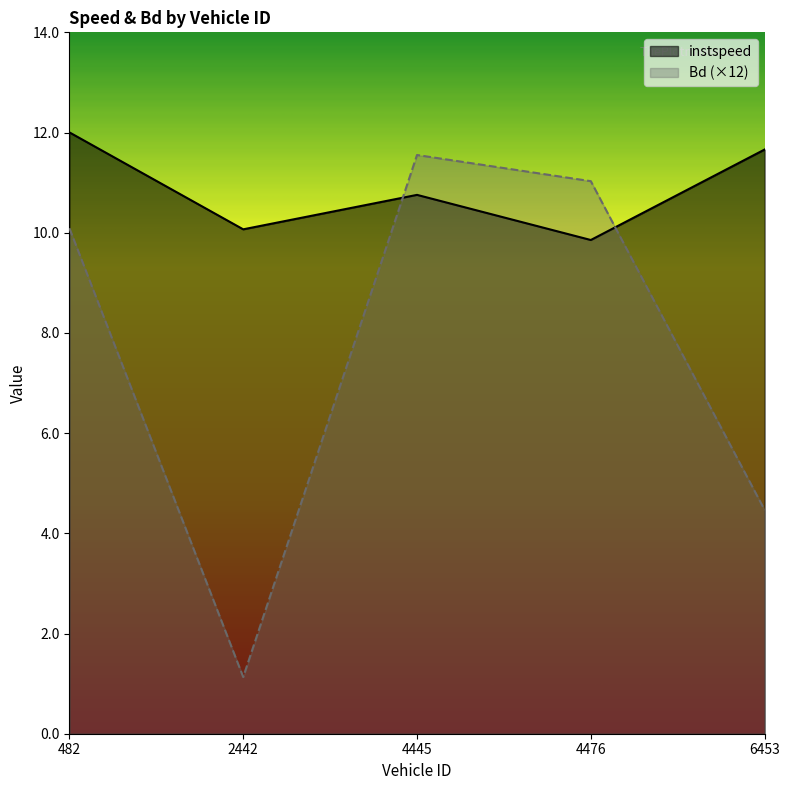

Which label corresponds to the largest value in the chart?

482